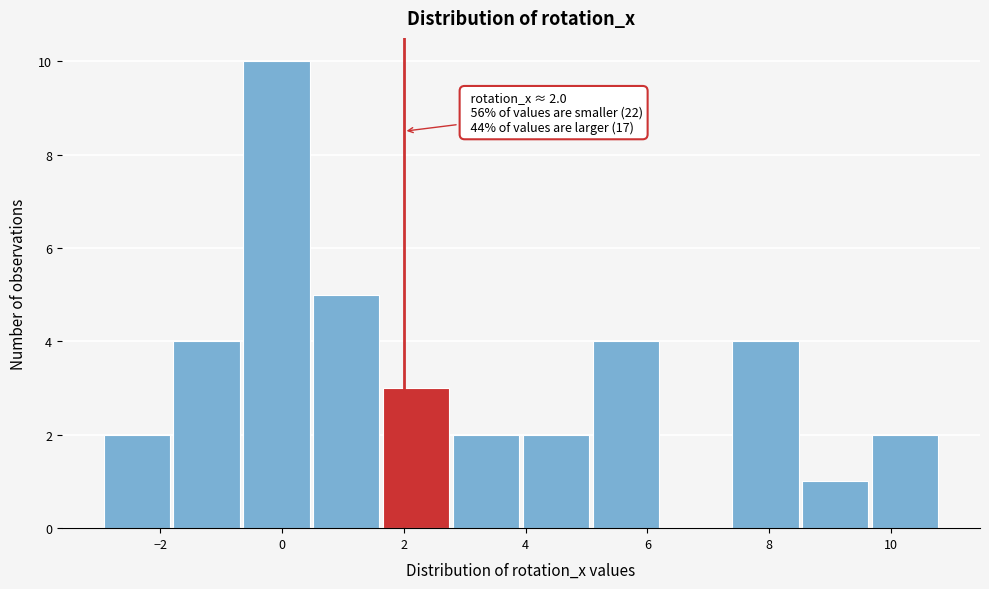

Over which range of the x-axis is the bar tallest?

-0.6 to 0.6